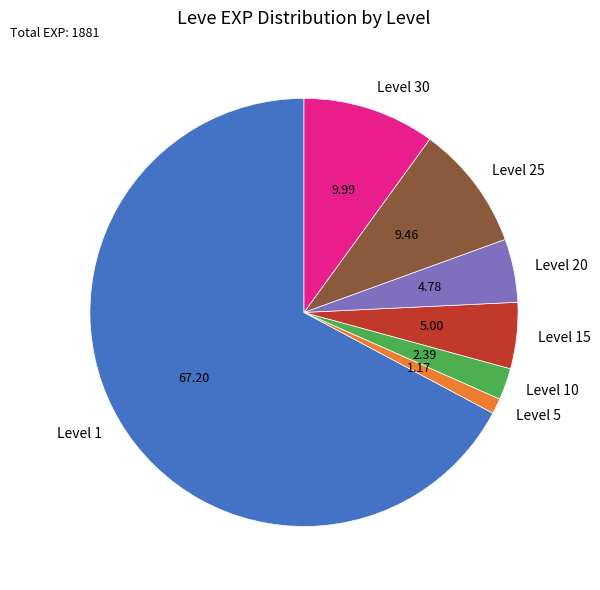

Is the sum of Level 20 and Level 5 greater than half?

No